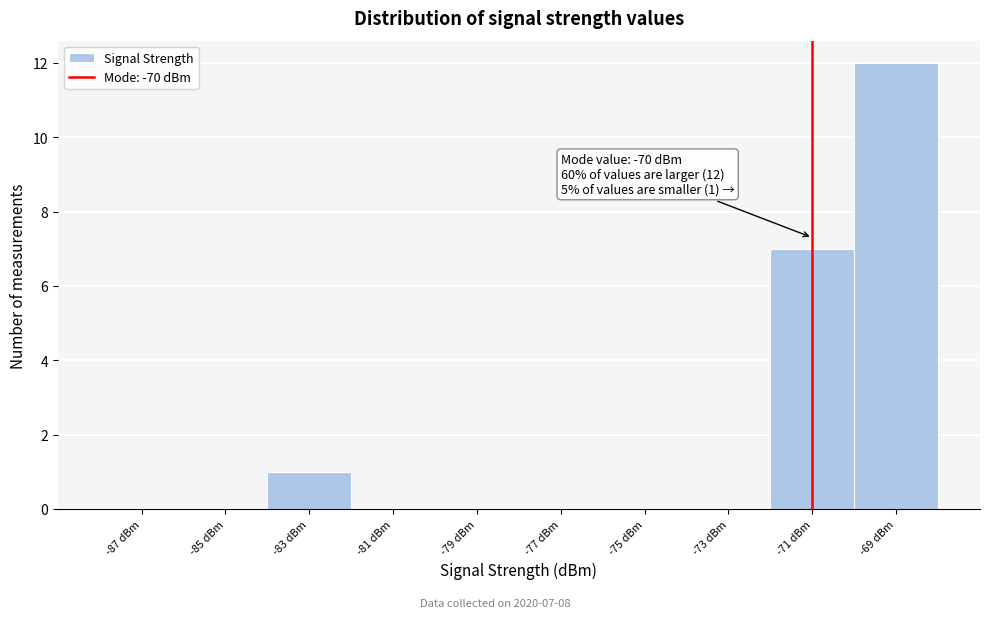

Reading left to right, extract all data points from this chart.

-87 dBm=0	-85 dBm=0	-83 dBm=1	-81 dBm=0	-79 dBm=0	-77 dBm=0	-75 dBm=0	-73 dBm=0	-71 dBm=7	-69 dBm=12